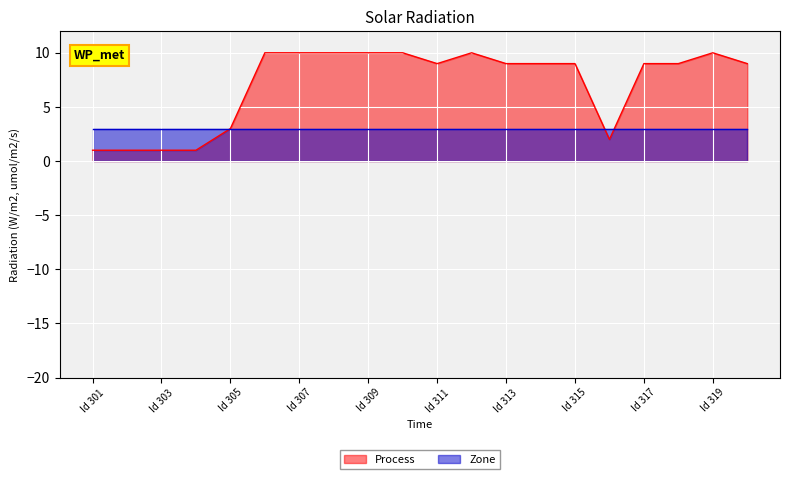

Where is the data nearest to the value 5?

305